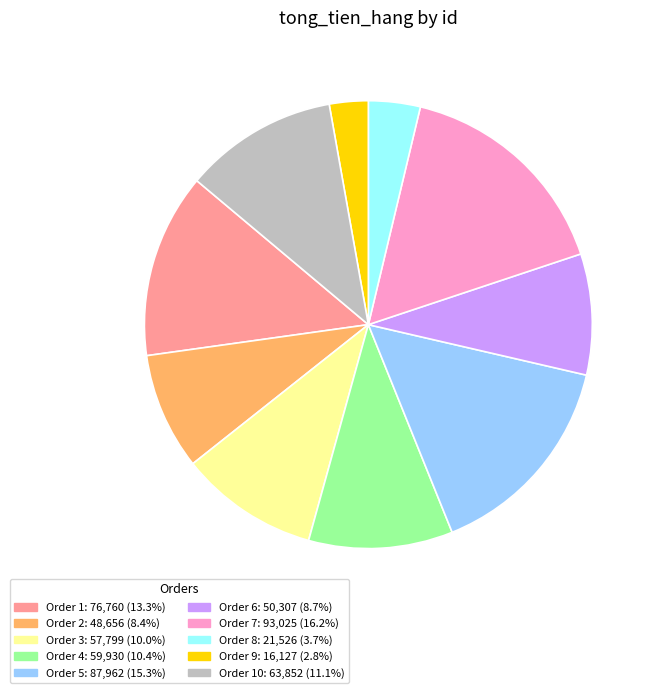

Is there any slice that represents more than half of the pie?

No